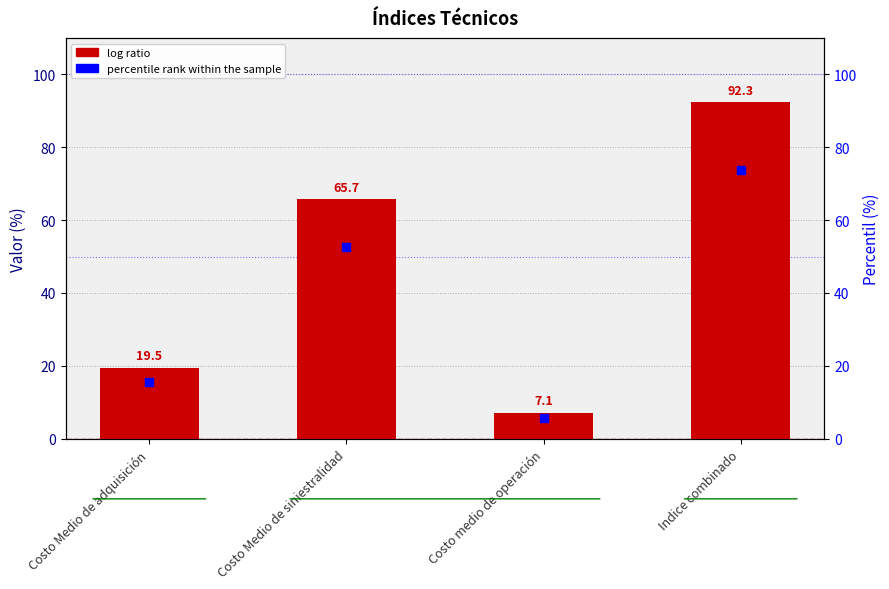

At which category is the sum across all series the highest?

Indice combinado